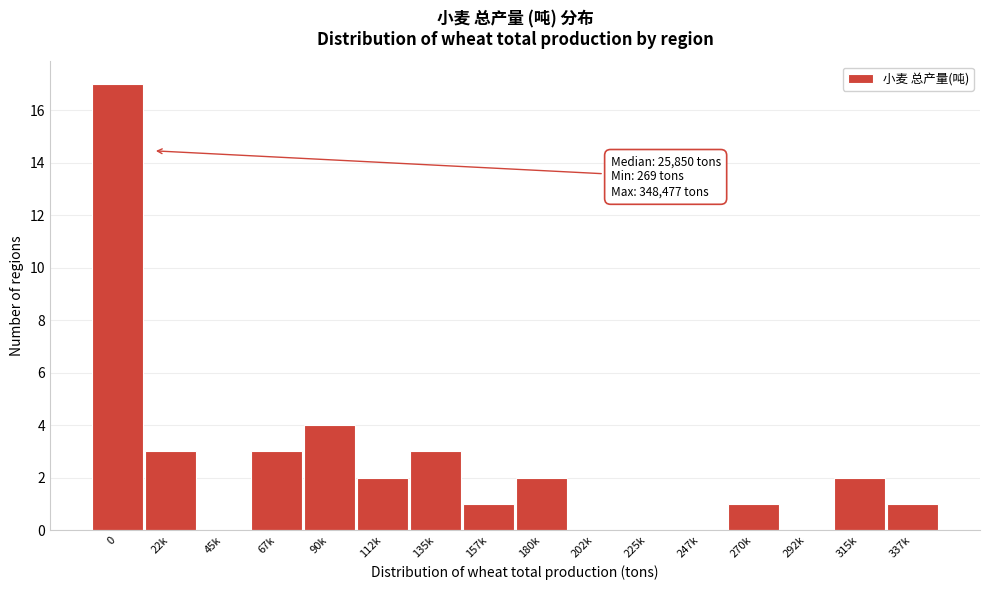

Reading left to right, transcribe all the data shown in this chart.

0=17	22k=3	45k=0	67k=3	90k=4	112k=2	135k=3	157k=1	180k=2	202k=0	225k=0	247k=0	270k=1	292k=0	315k=2	337k=1